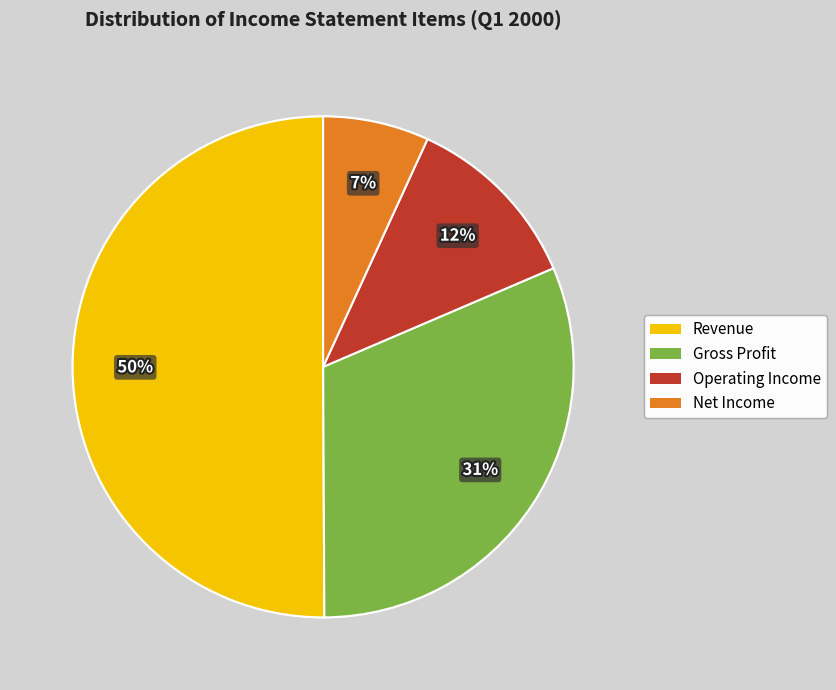

Do Revenue and Gross Profit together represent more than half of the pie?

Yes